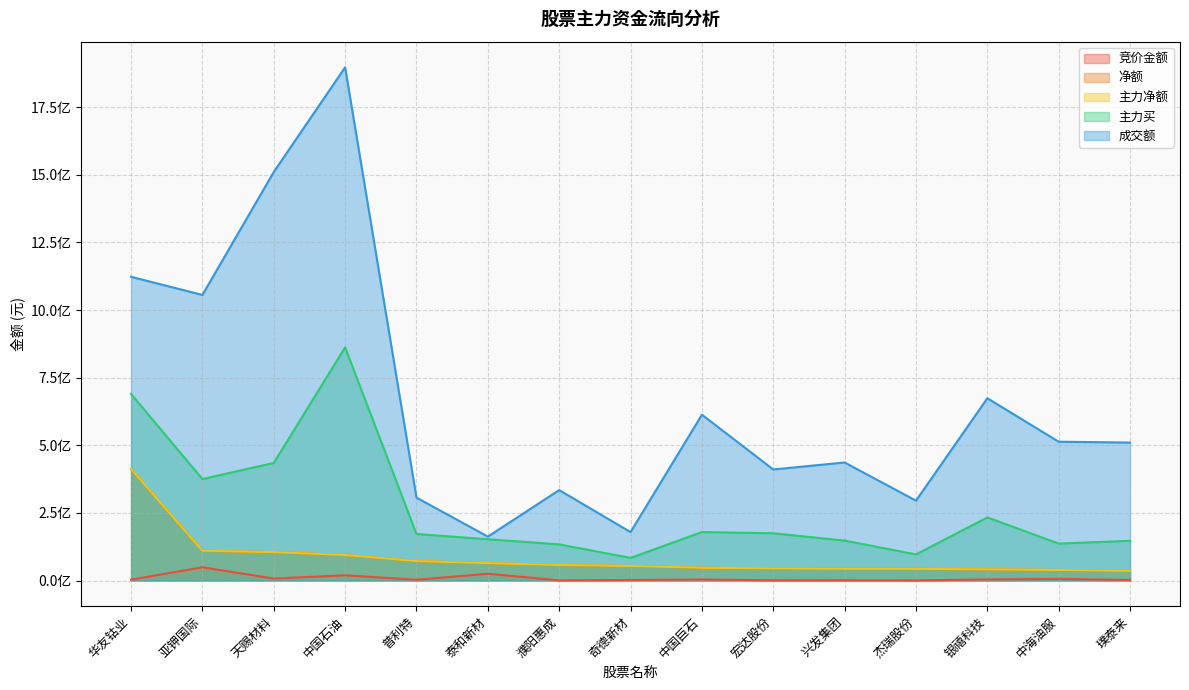

The value of 主力净额 at 中国石油 is 94299759. True or false?

True